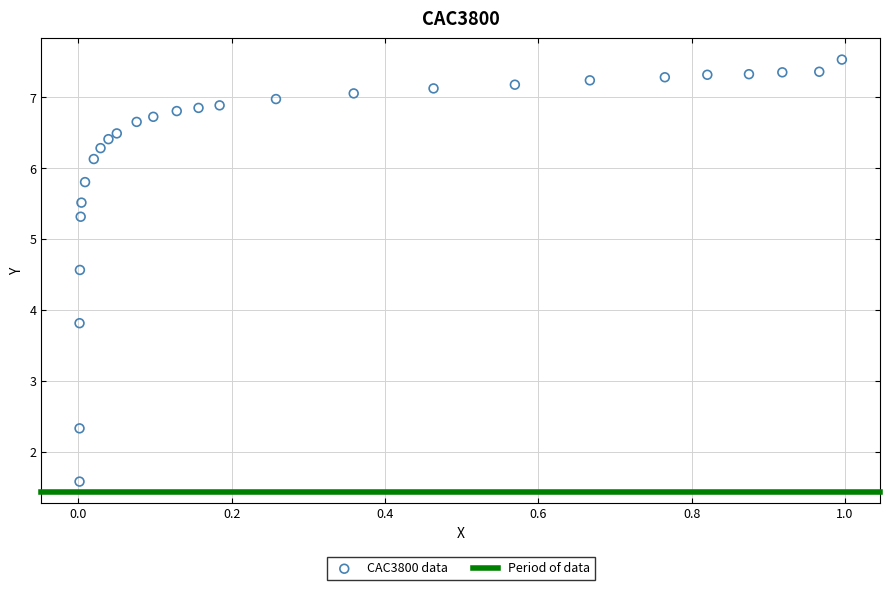

What is the range of X values (max minus min)?

1.0